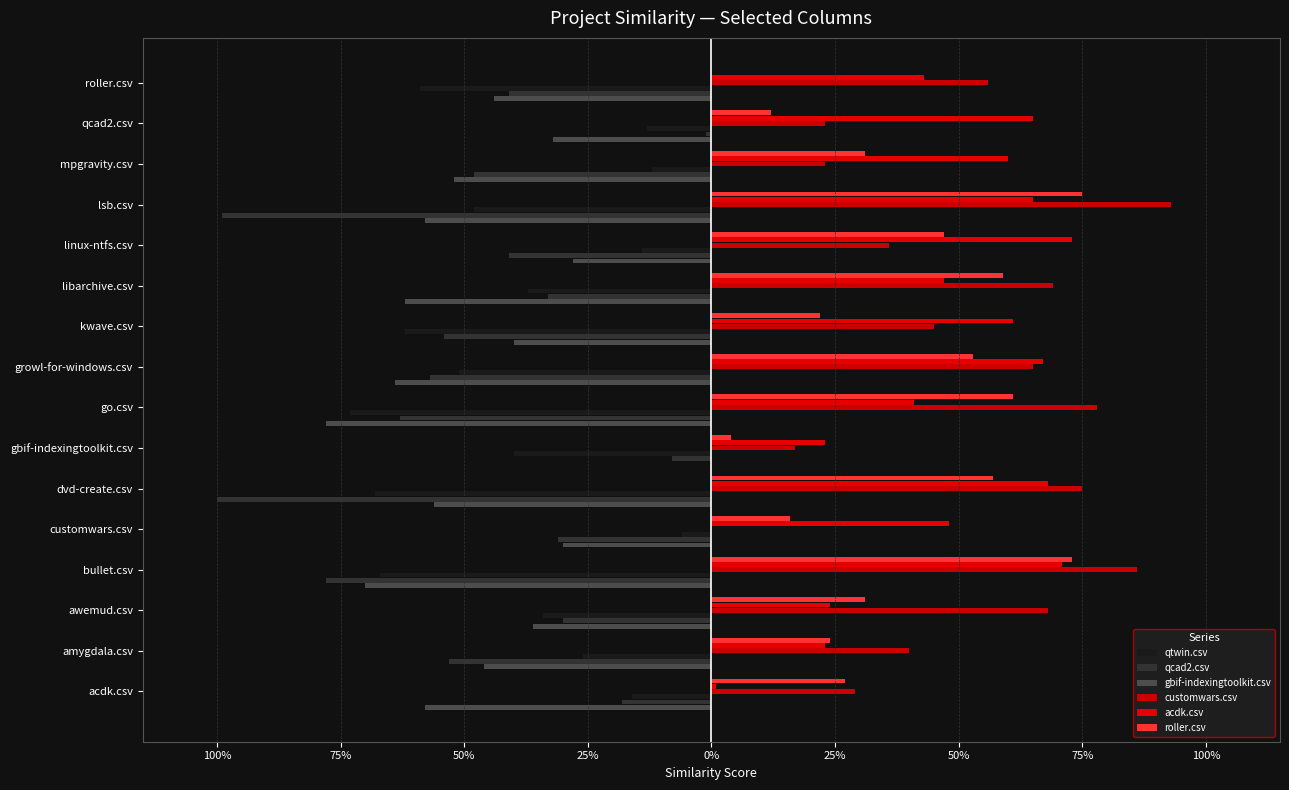

What are all the series names shown in the legend?

qtwin.csv, qcad2.csv, gbif-indexingtoolkit.csv, customwars.csv, acdk.csv, roller.csv